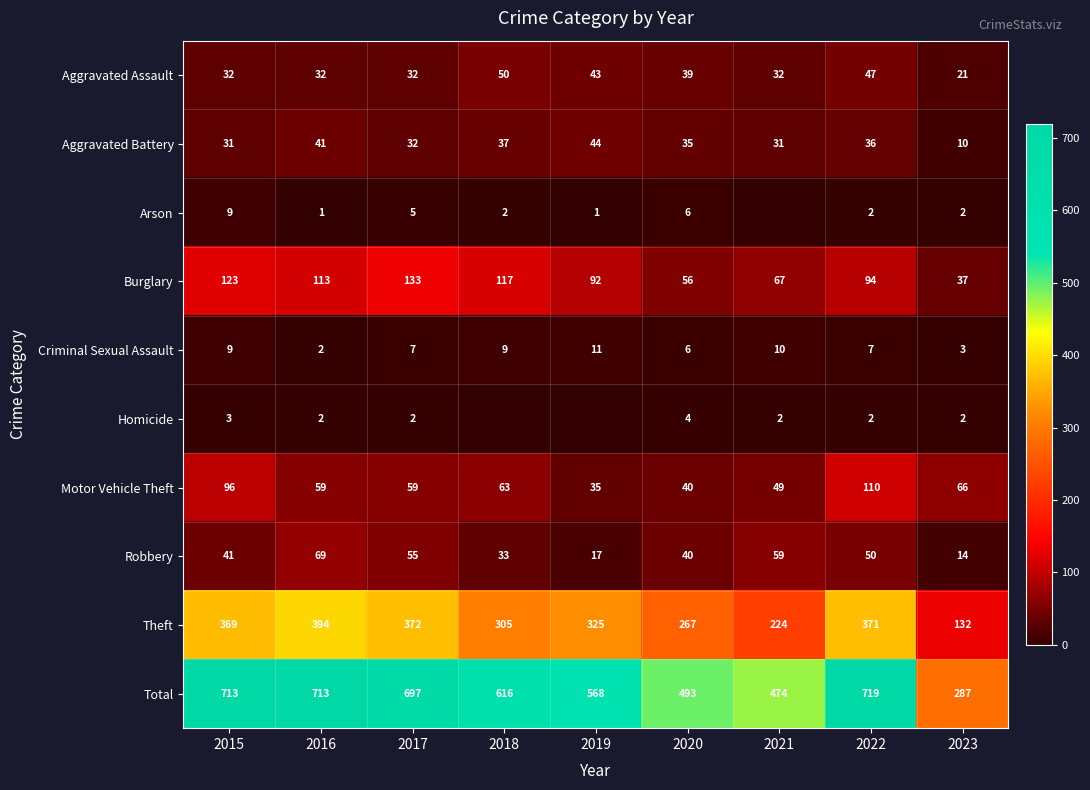

How many values in the Total series are below 616?

4